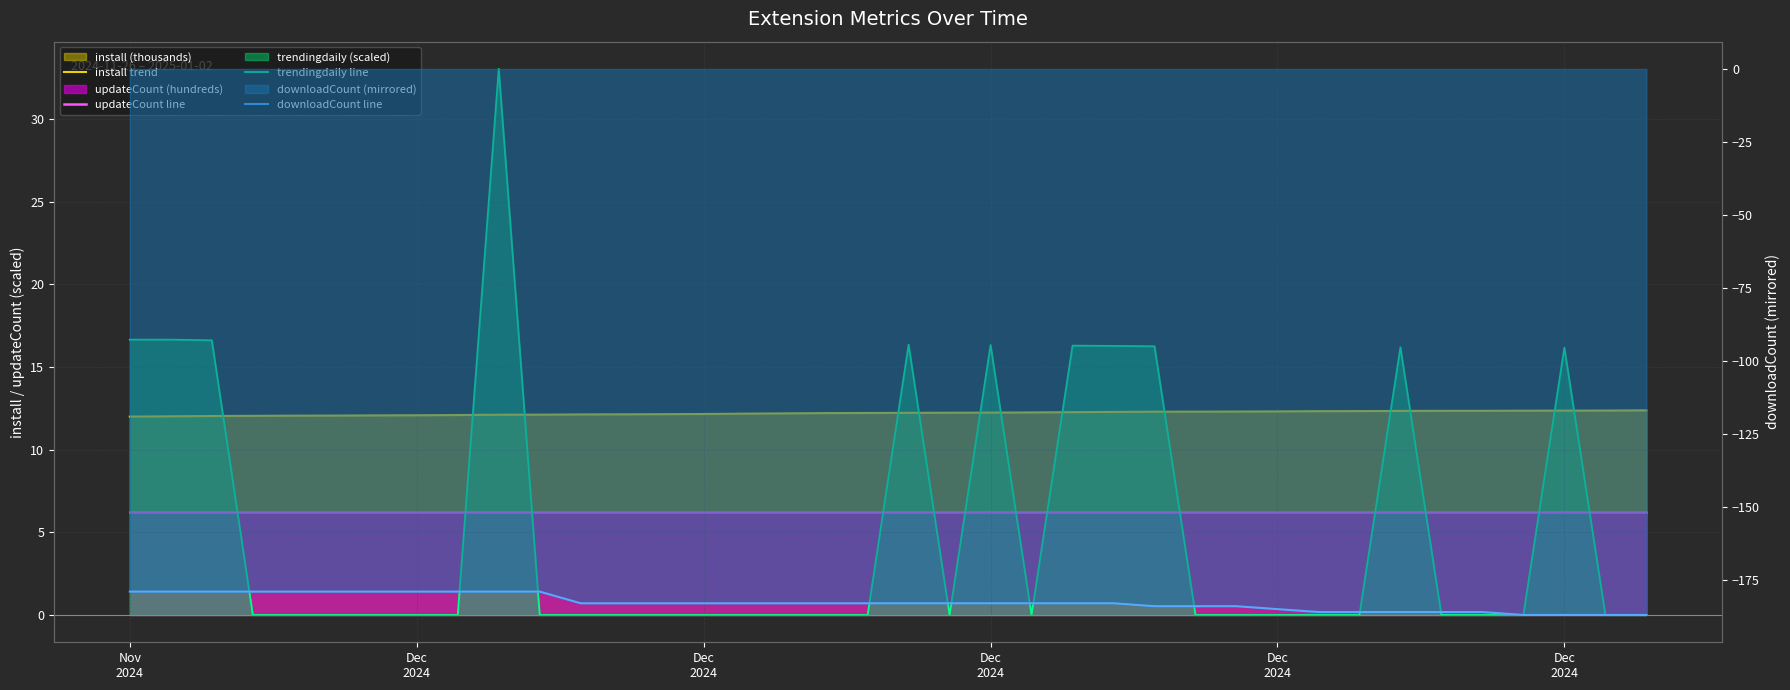

Which series has the widest spread of values?

trendingdaily line